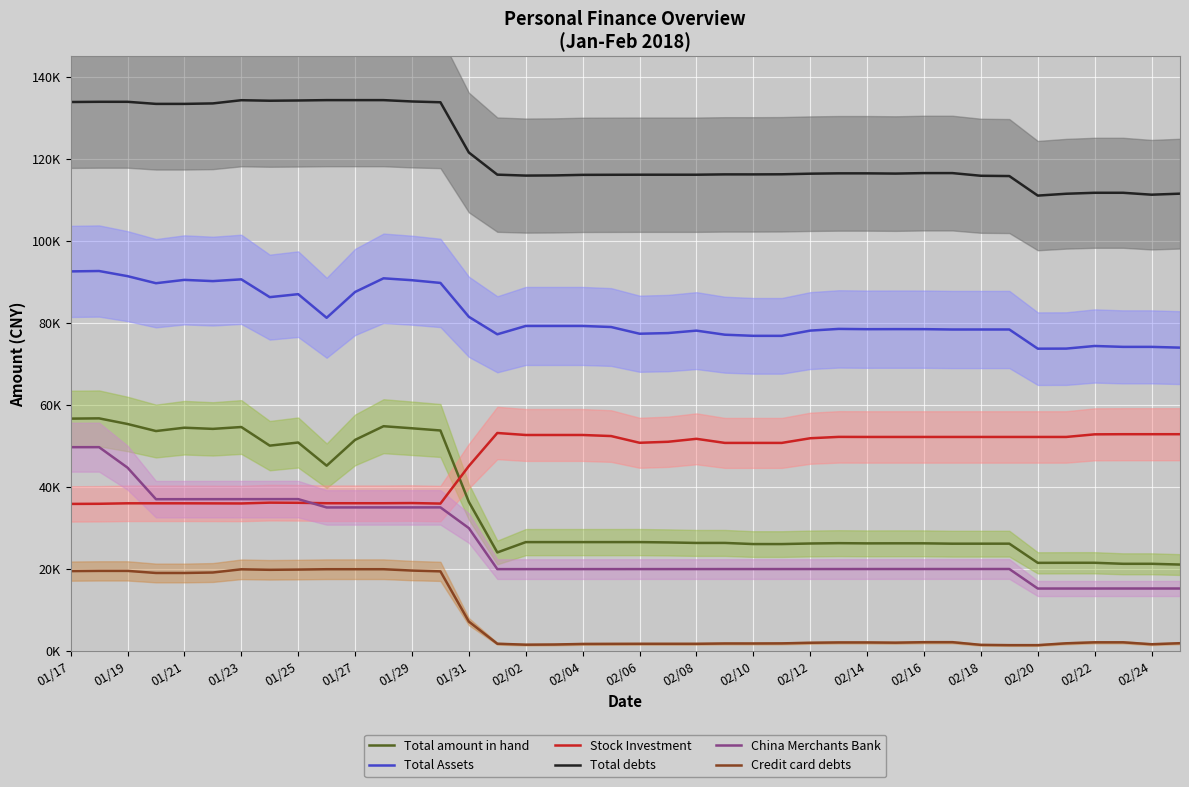

The value of Total debts at 01/25 is 62625.0. True or false?

False